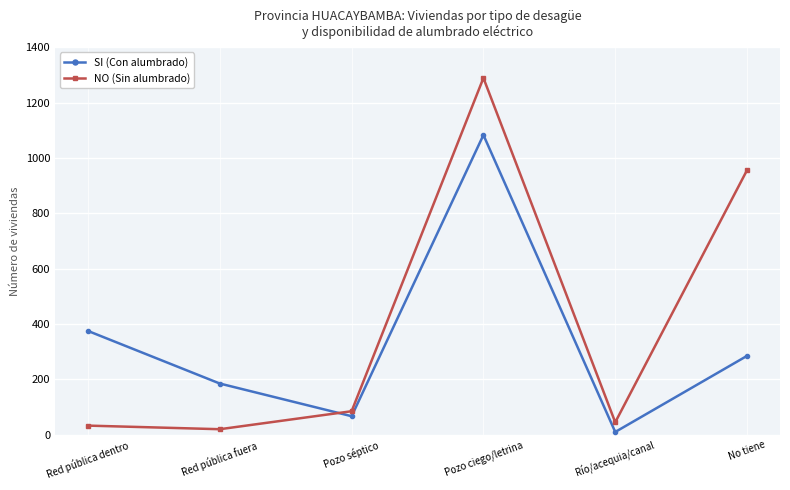

True or false: SI (Con alumbrado) has a value of 185 at Red pública fuera.

True